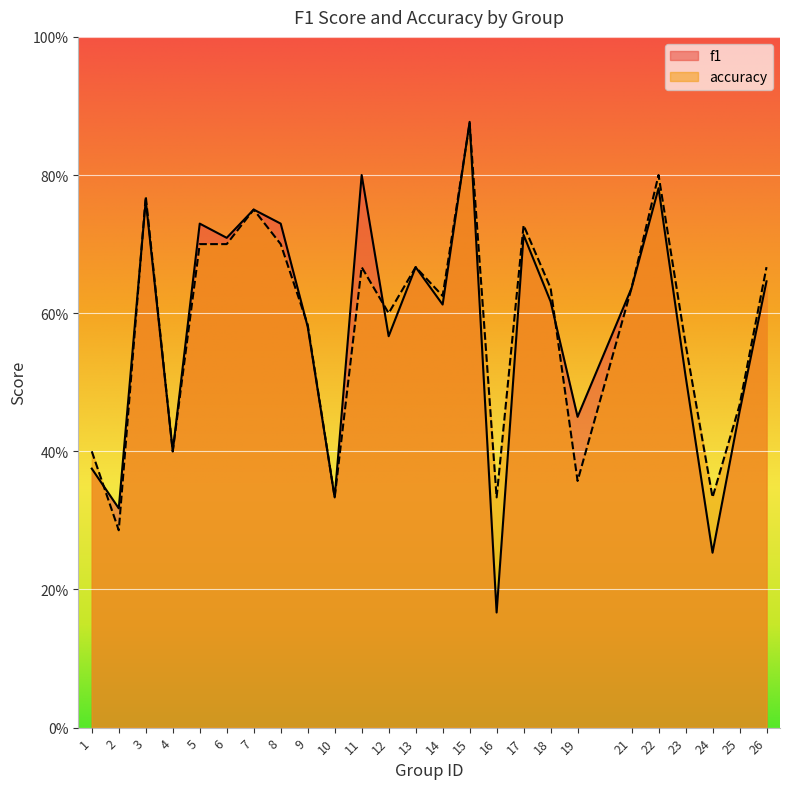

How many lines are shown in the chart?

2